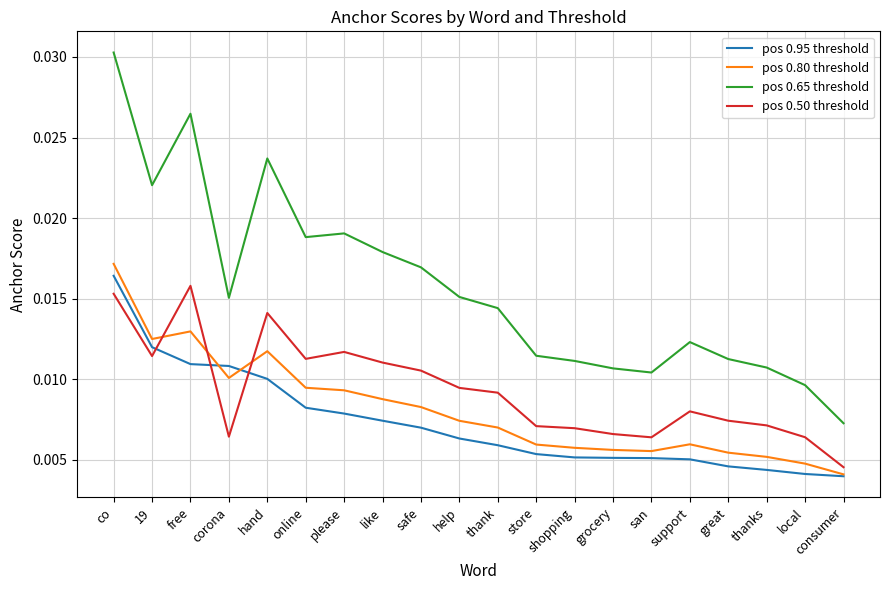

Where is pos 0.50 threshold nearest to the value 0?

consumer